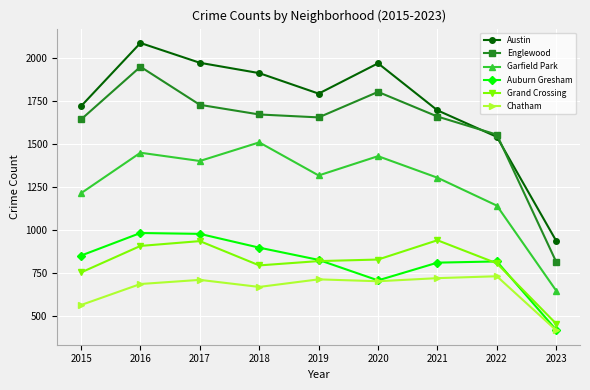

Which series has the widest spread of values?

Austin